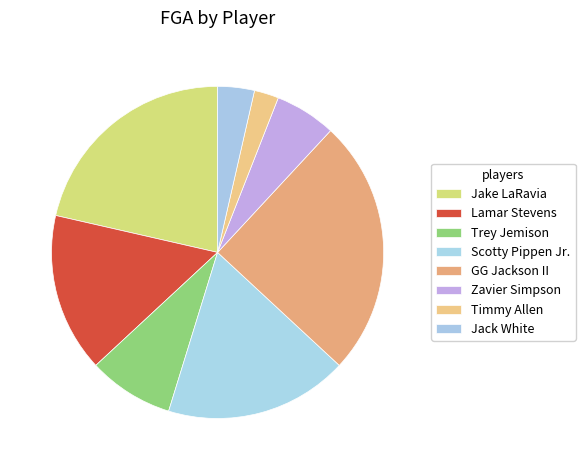

Count the number of slices in the pie.

8